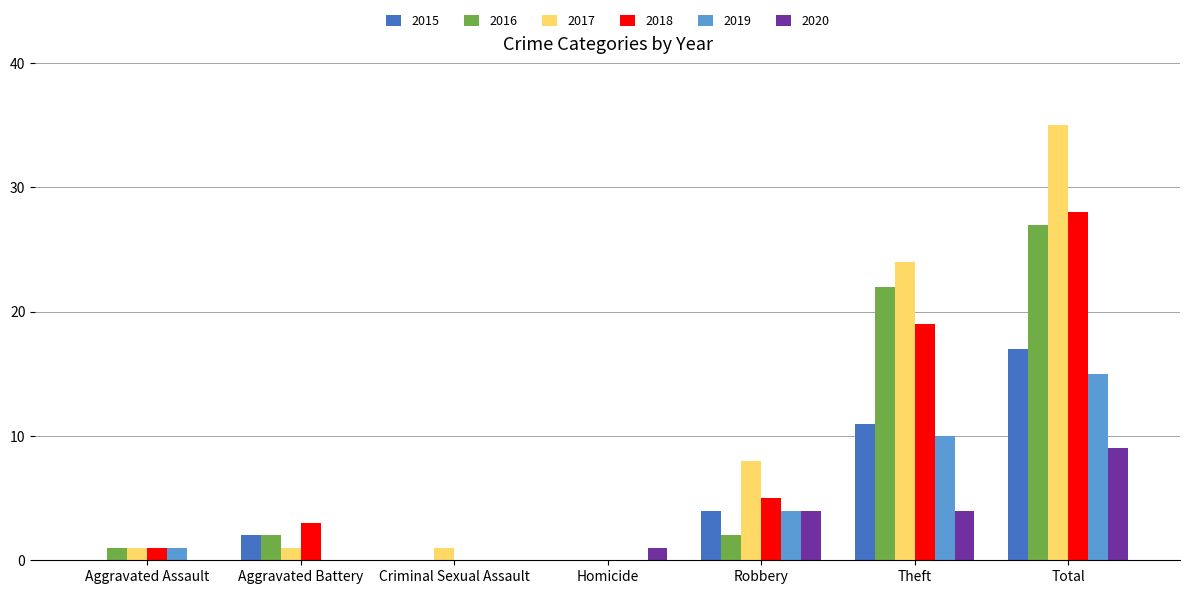

Count the number of categories in the chart.

7